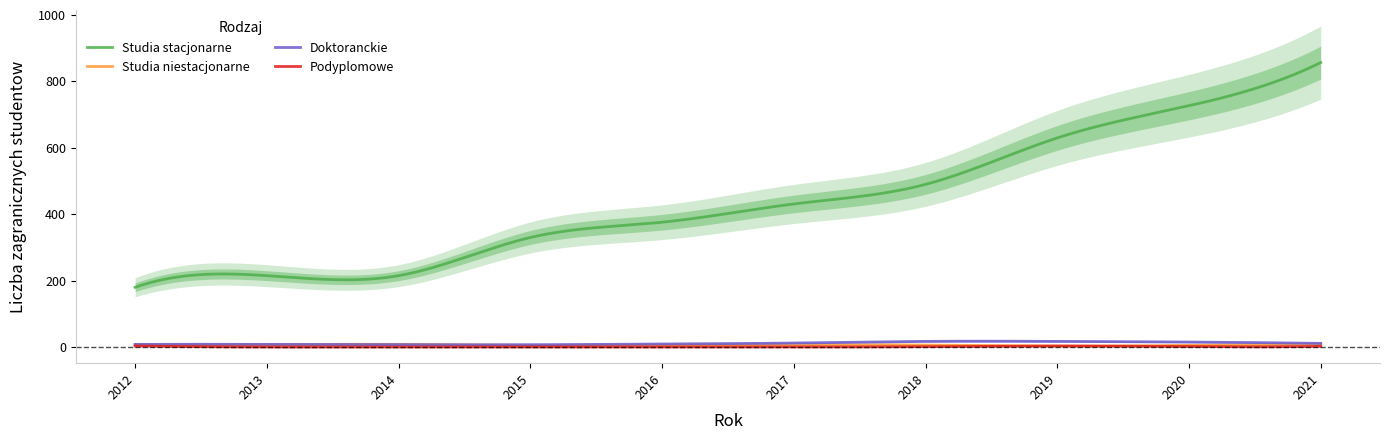

List the labels in order of Studia niestacjonarne value, largest first.

2, 9, 0, 1, 5, 4, 6, 3, 8, 7